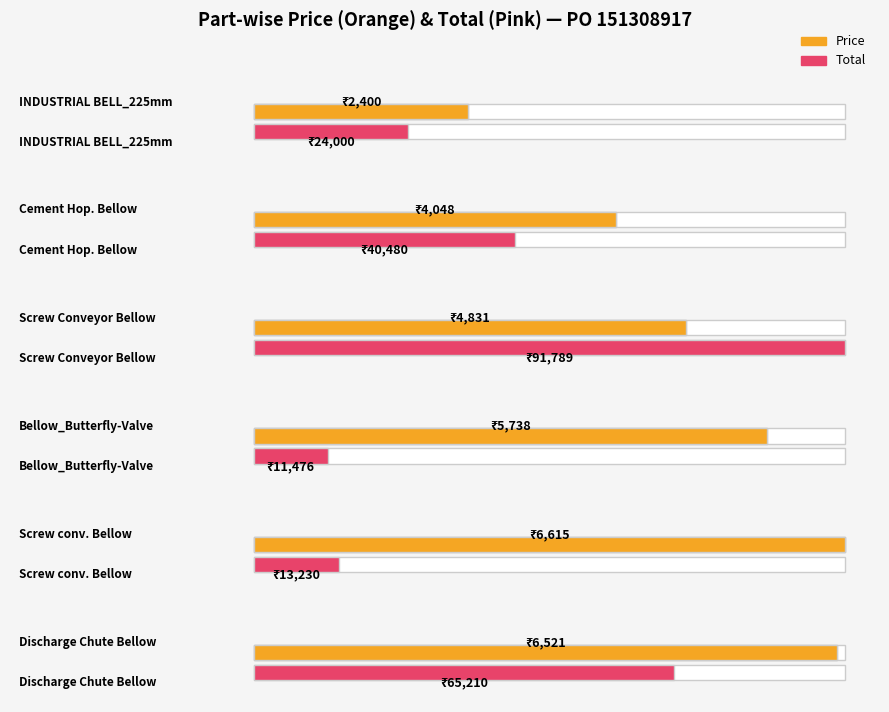

At how many categories does at least one series exceed 57178?

2